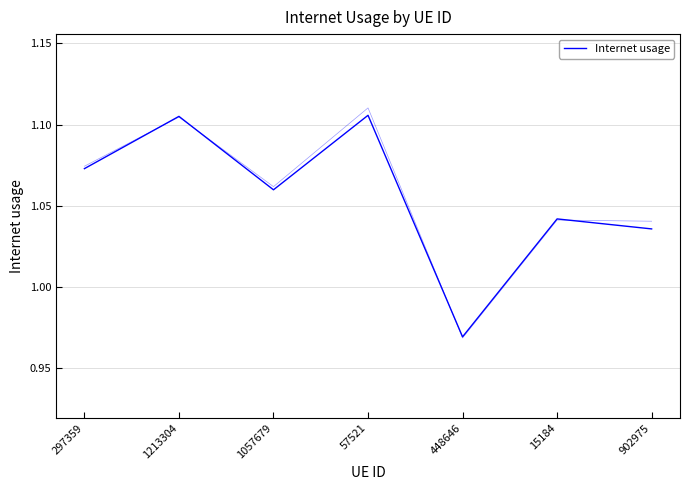

How many values are between 1 and 2?

6